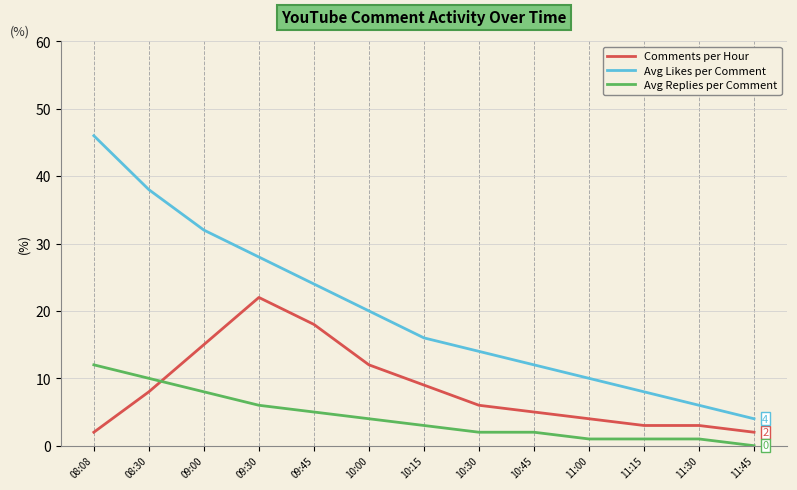

Is the value of Avg Likes per Comment at 10:15 greater than the value of Avg Replies per Comment at 10:00?

Yes